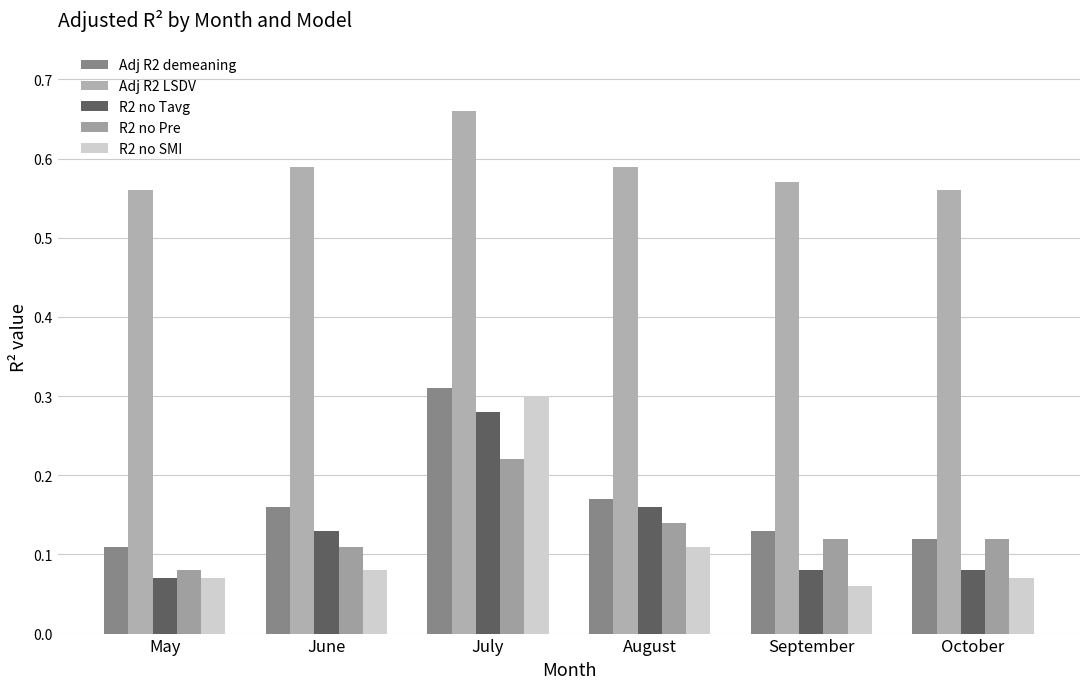

What is the sum of all Adj R2 LSDV values?

3.5